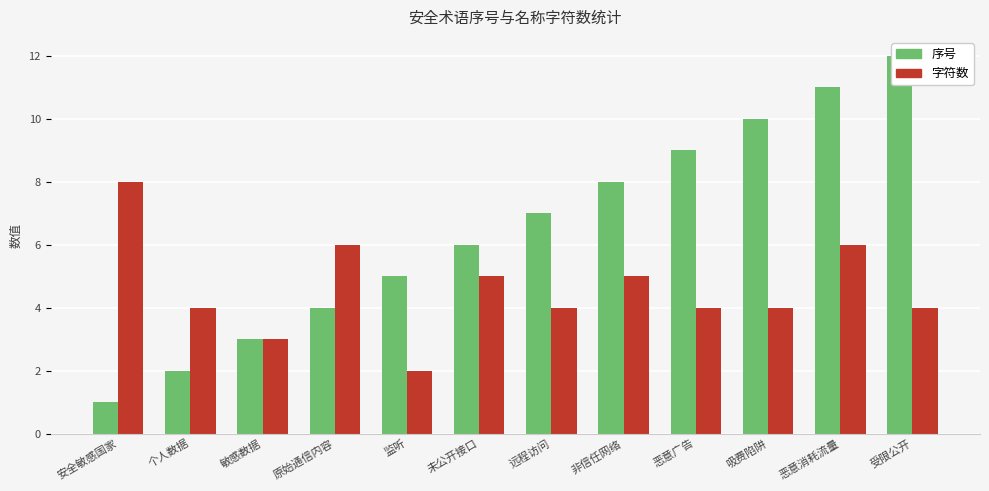

Reading left to right, list all the values displayed in this chart.

序号: 安全敏感国家=1	个人数据=2	敏感数据=3	原始通信内容=4	监听=5	未公开接口=6	远程访问=7	非信任网络=8	恶意广告=9	吸费陷阱=10	恶意消耗流量=11	受限公开=12
字符数: 安全敏感国家=8	个人数据=4	敏感数据=3	原始通信内容=6	监听=2	未公开接口=5	远程访问=4	非信任网络=5	恶意广告=4	吸费陷阱=4	恶意消耗流量=6	受限公开=4